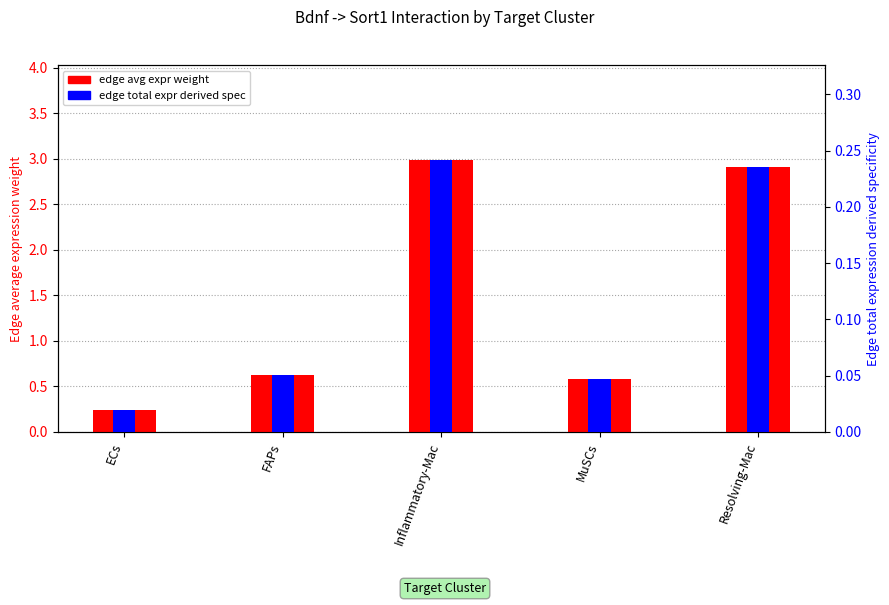

Which series has the largest range (max minus min)?

edge avg expr weight